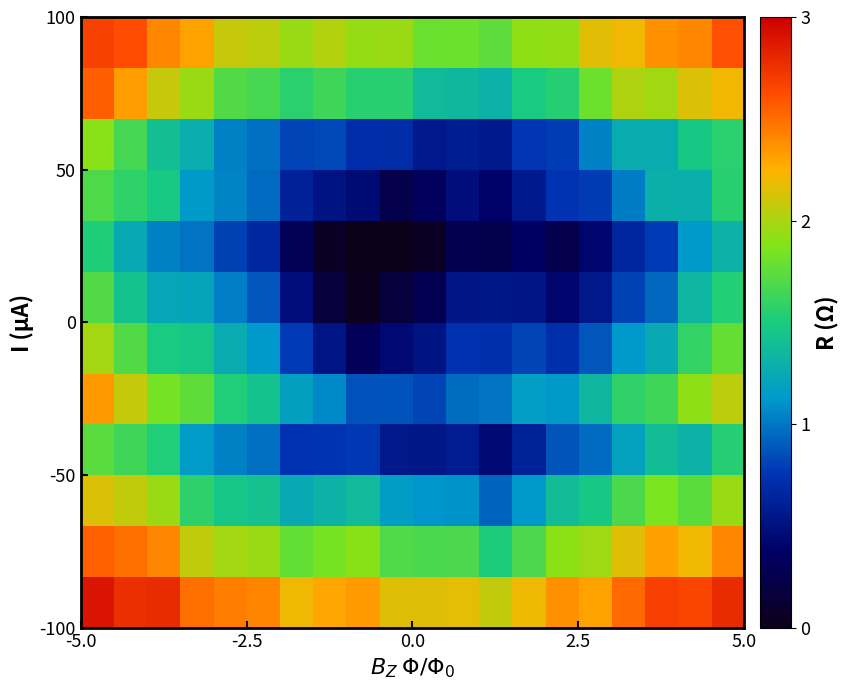

How many categories are shown in the chart?

20